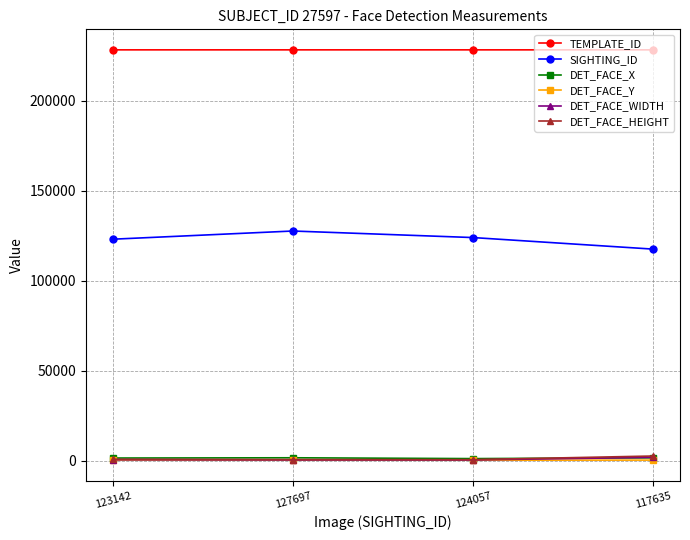

What is the smallest value displayed?

265